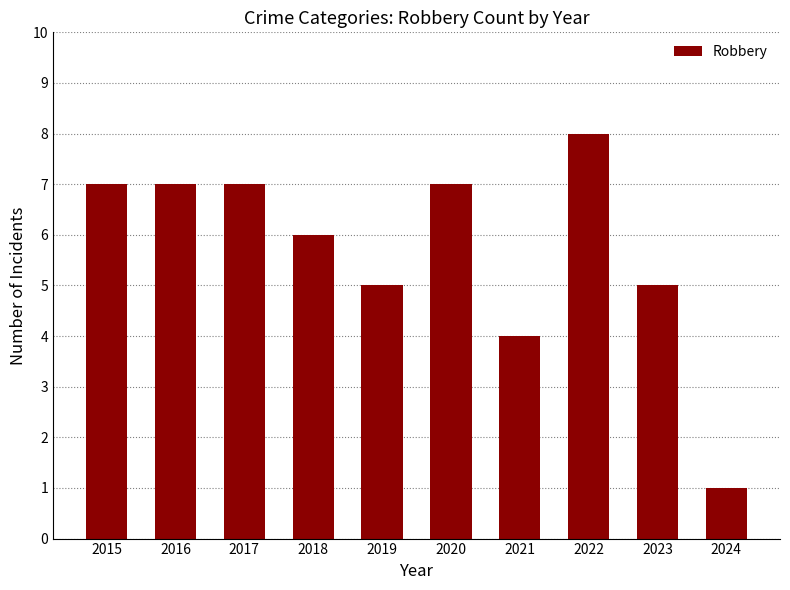

What is the sum of the values at 2021 and 2020?

11